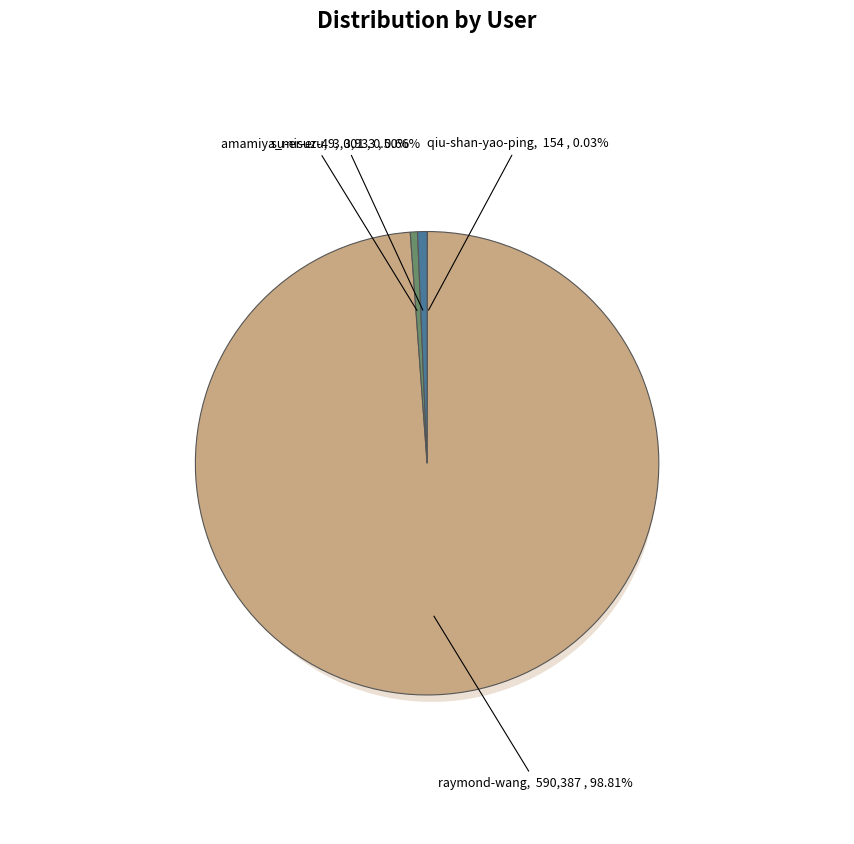

Rank the categories by value from lowest to highest.

qiu-shan-yao-ping, amamiya_misuzu, su-er-er-49, raymond-wang